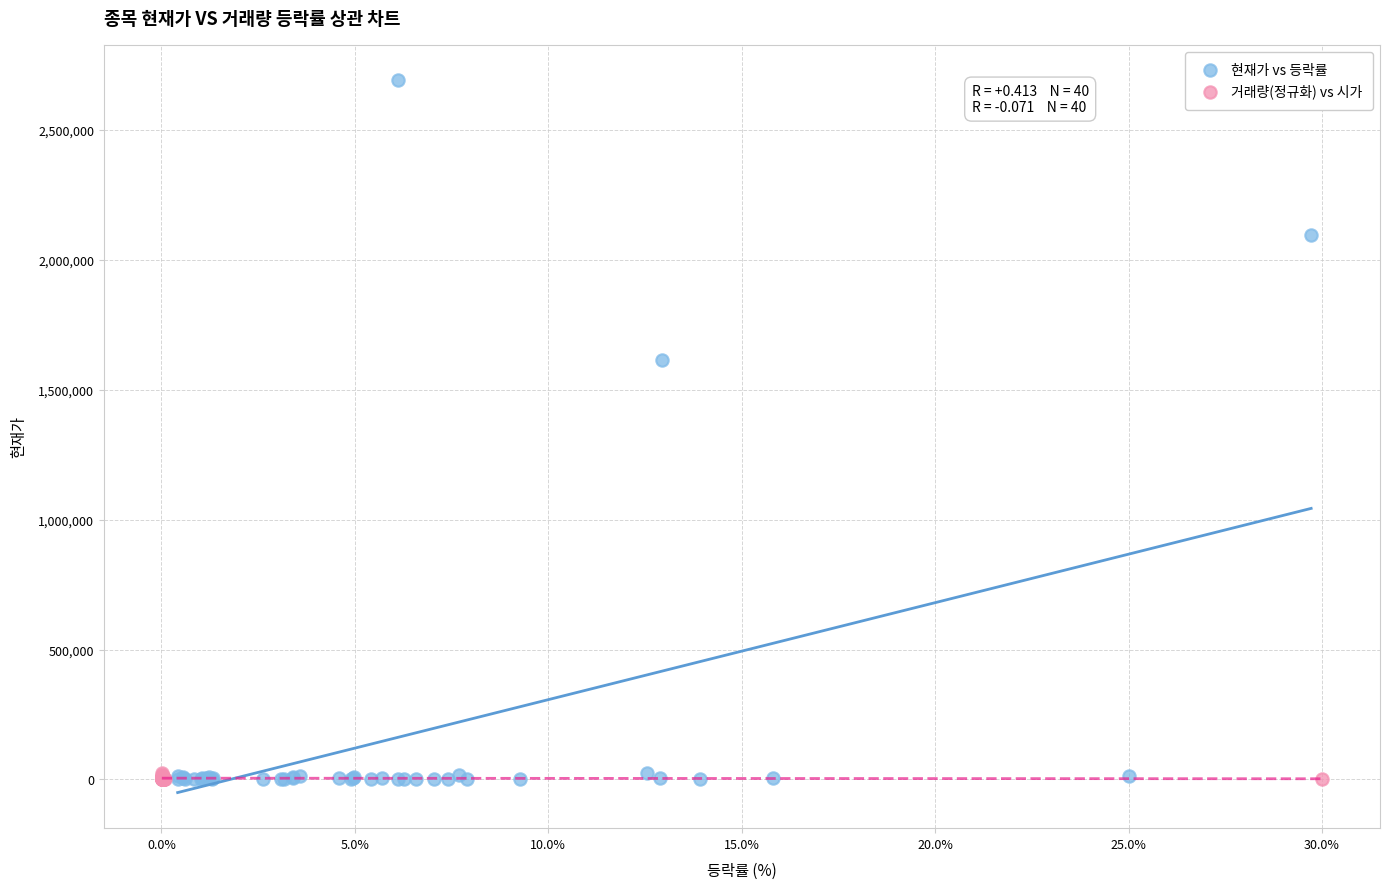

Which series reaches the maximum Y coordinate?

현재가 vs 등락률